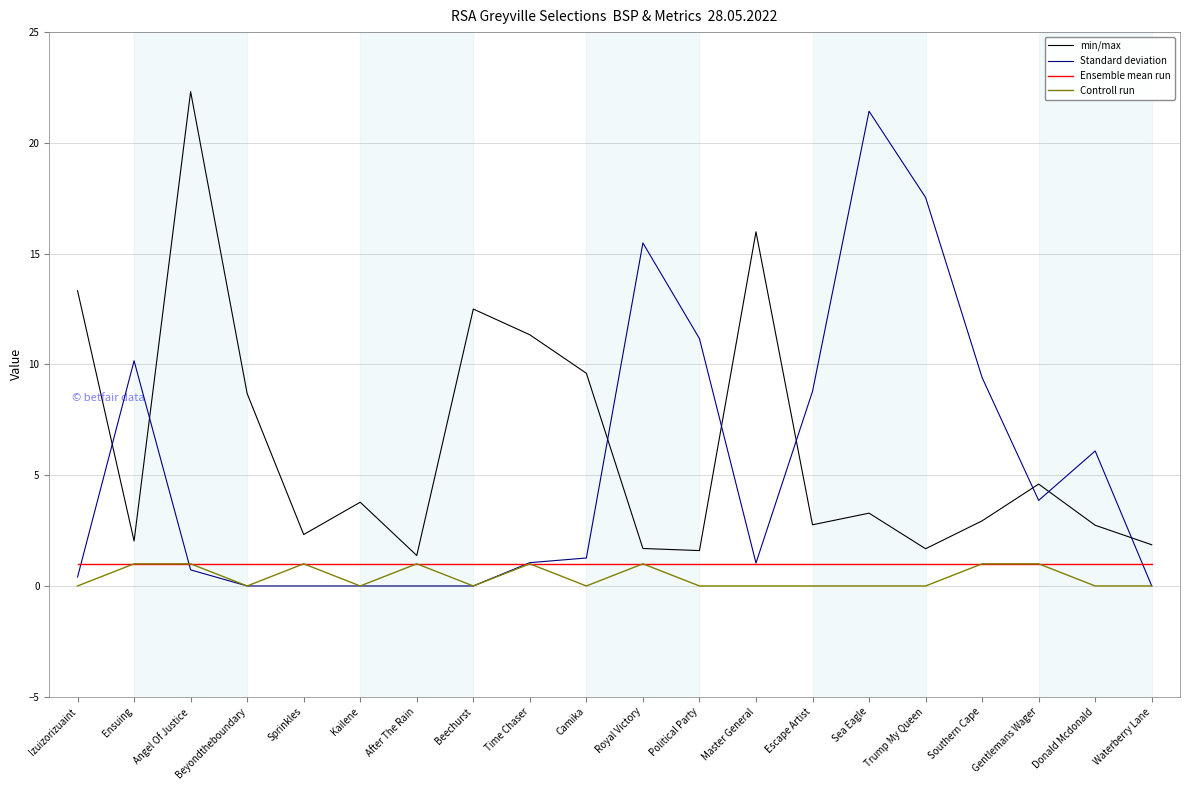

Where is the first local maximum for Standard deviation?

Ensuing